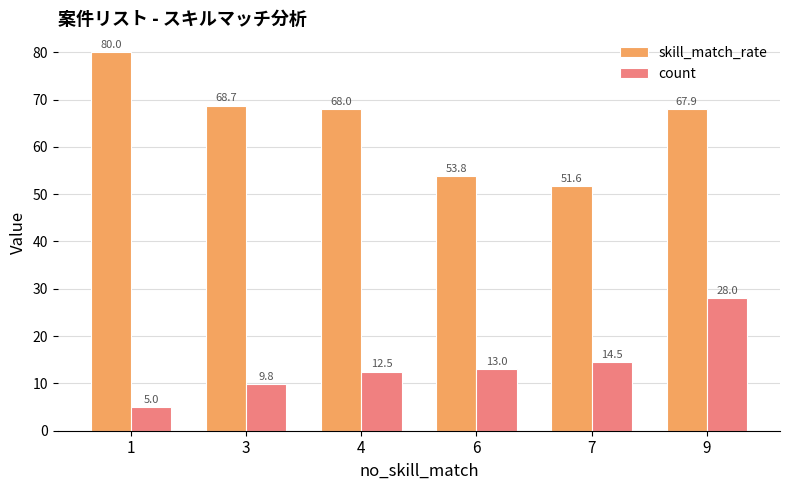

How many categories are shown in the chart?

6